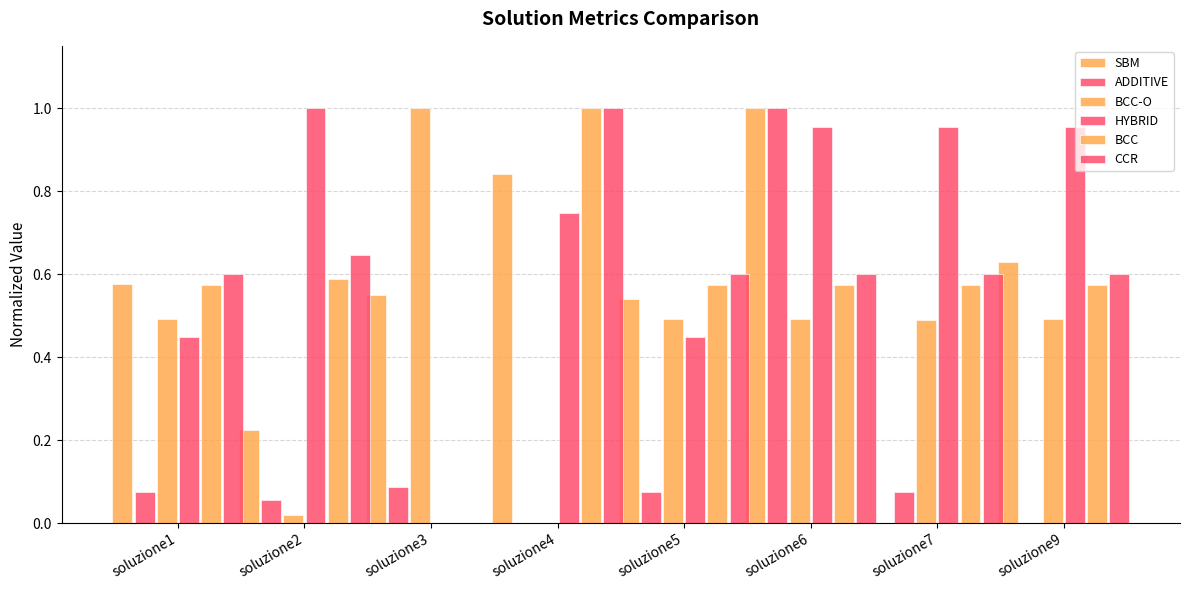

What is the difference between the SBM values at soluzione7 and soluzione9?

0.6